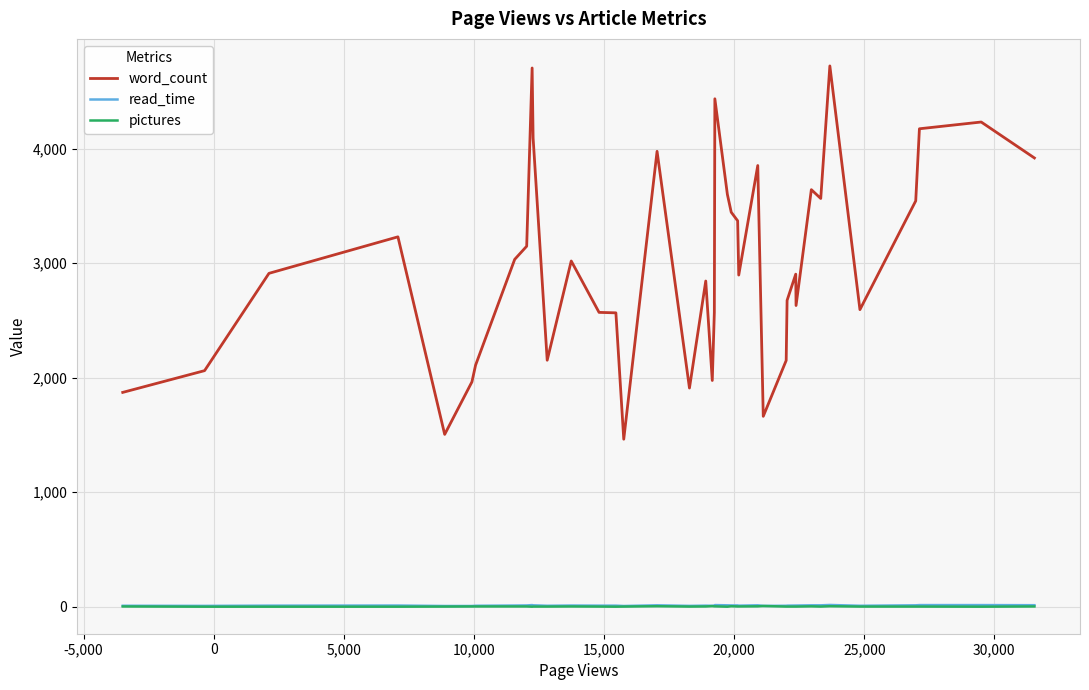

What is the minimum value for word_count?

1463